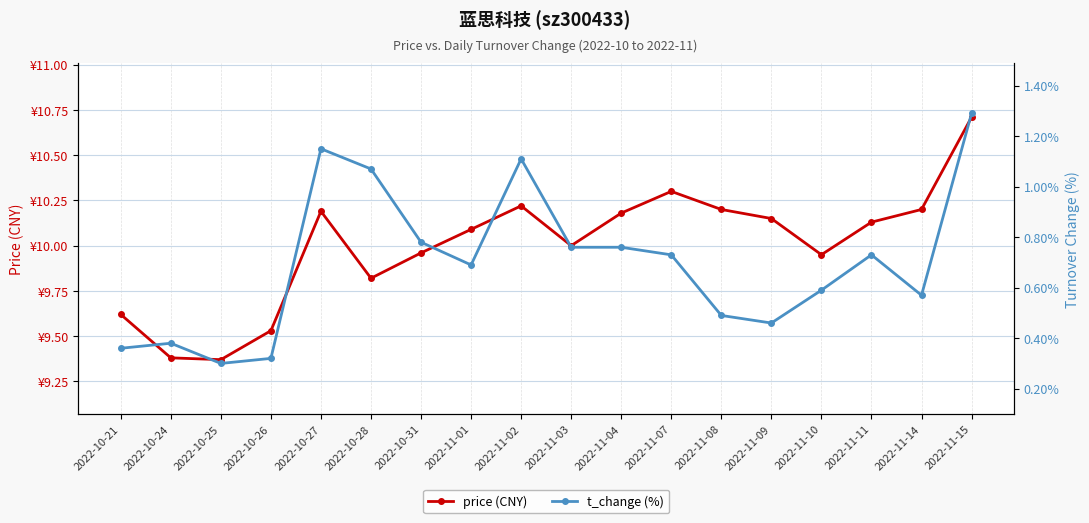

At which label is t_change (%) closest to 0?

2022-10-25